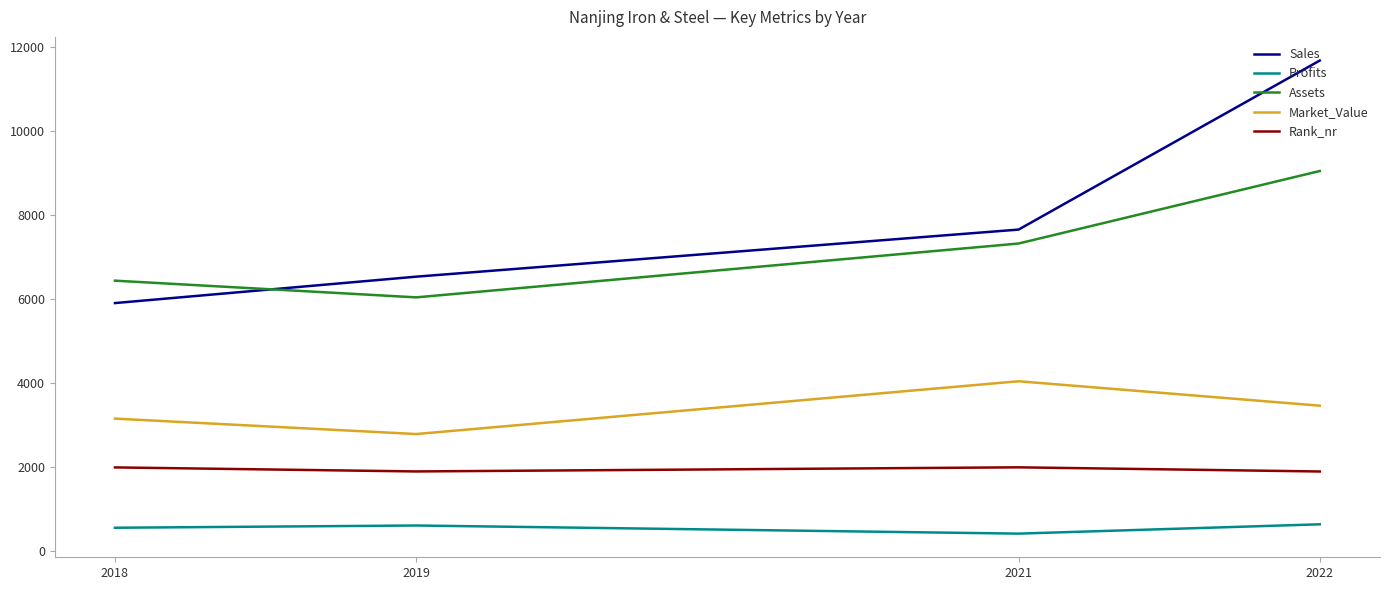

At which category does Market_Value reach its first local peak?

2021